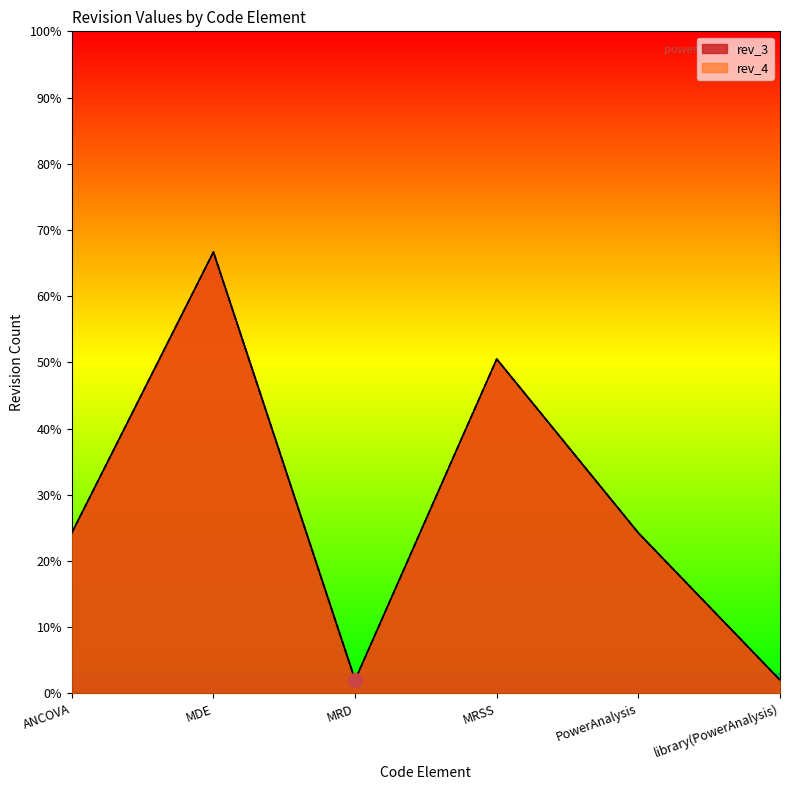

At which category is the sum across all series the highest?

MDE